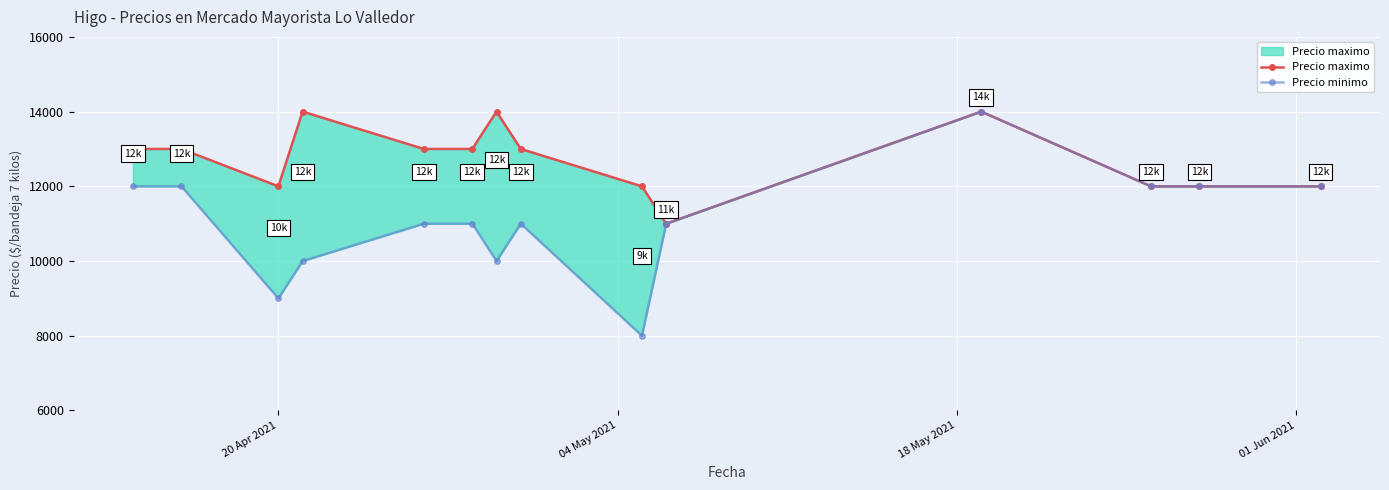

What is the difference between the second highest and second lowest values in the Precio minimo series?

3000